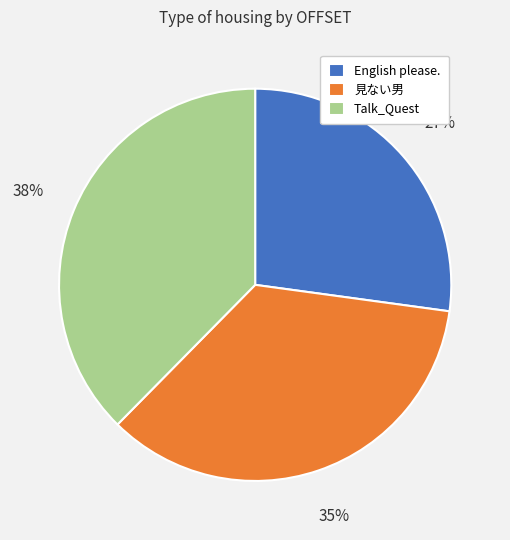

Between English please. and 見ない男, which is larger?

見ない男